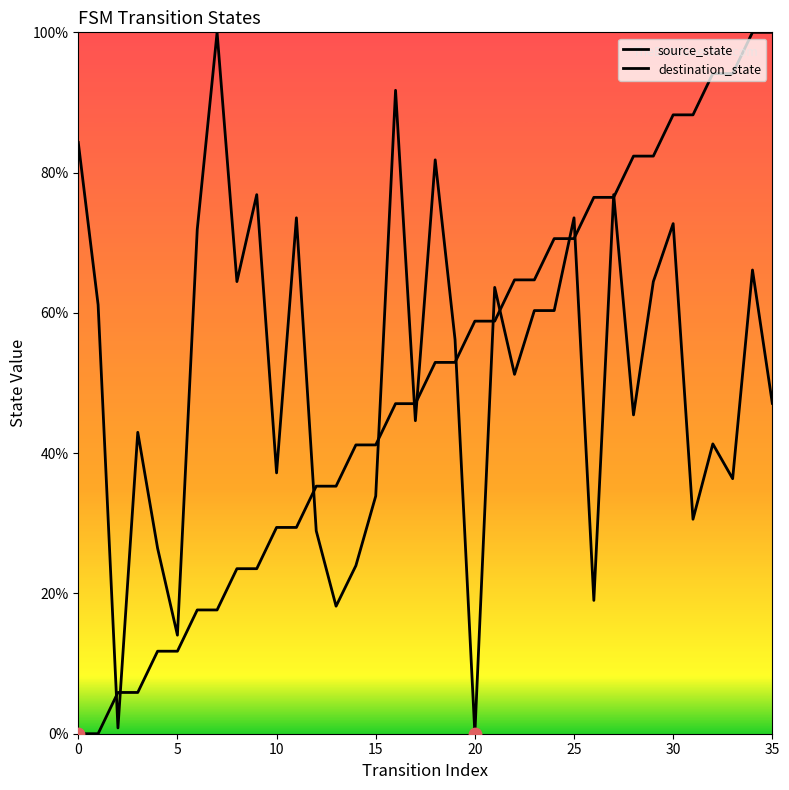

Is this an area chart (filled region under the line)?

No